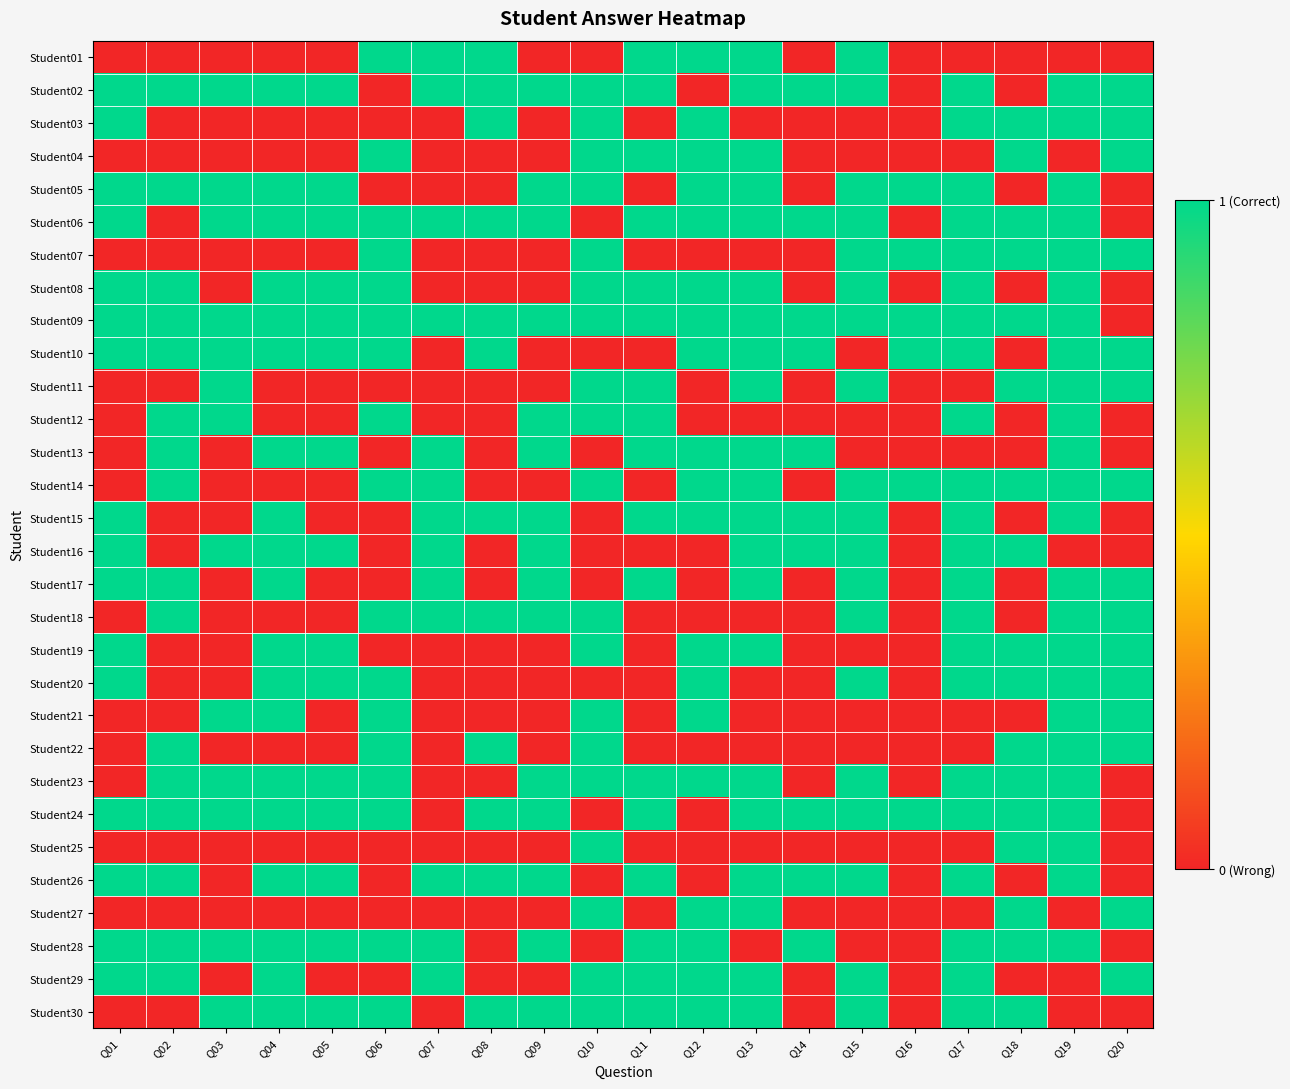

Rank the series by their maximum value, from highest to lowest.

Student01, Student02, Student03, Student04, Student05, Student06, Student07, Student08, Student09, Student10, Student11, Student12, Student13, Student14, Student15, Student16, Student17, Student18, Student19, Student20, Student21, Student22, Student23, Student24, Student25, Student26, Student27, Student28, Student29, Student30